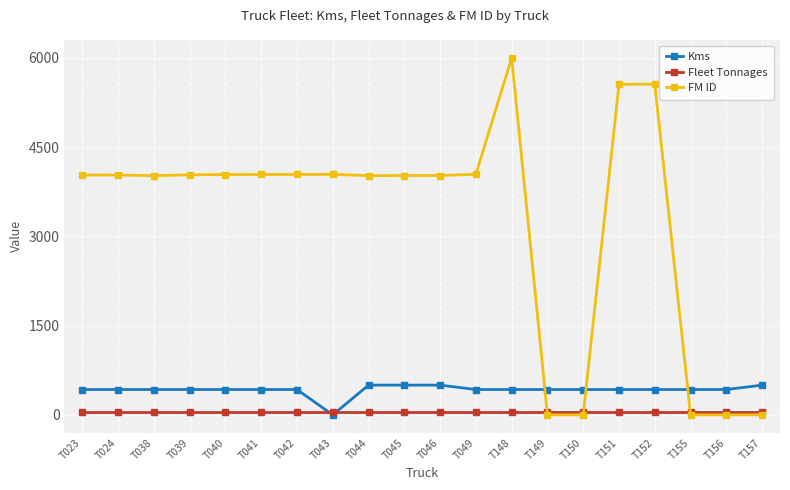

Which series has the largest total across all categories?

FM ID